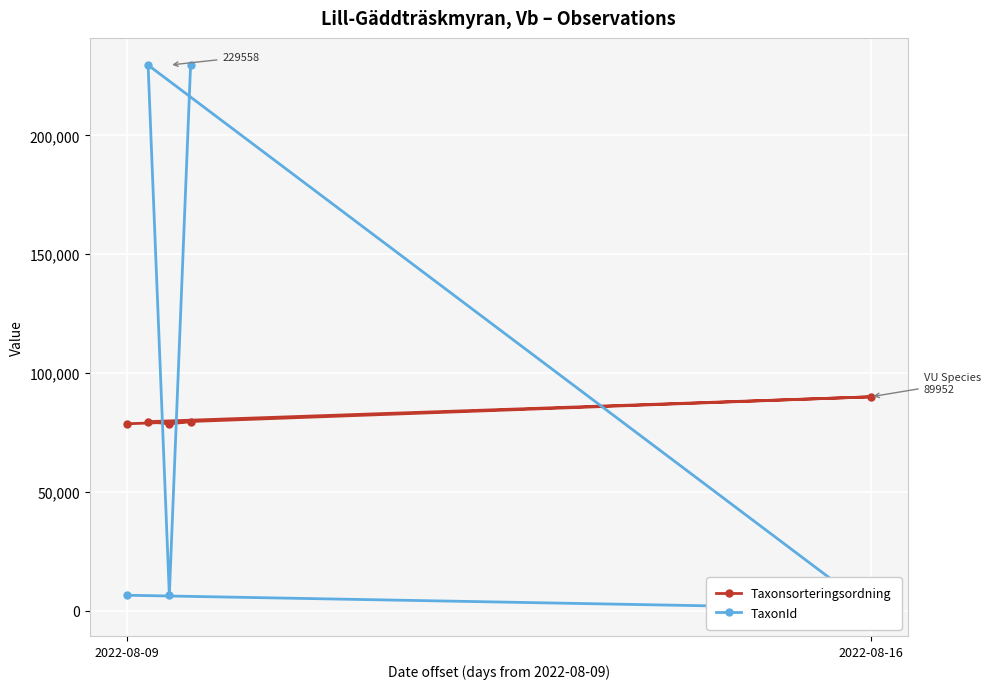

How many distinct data groups are displayed?

2